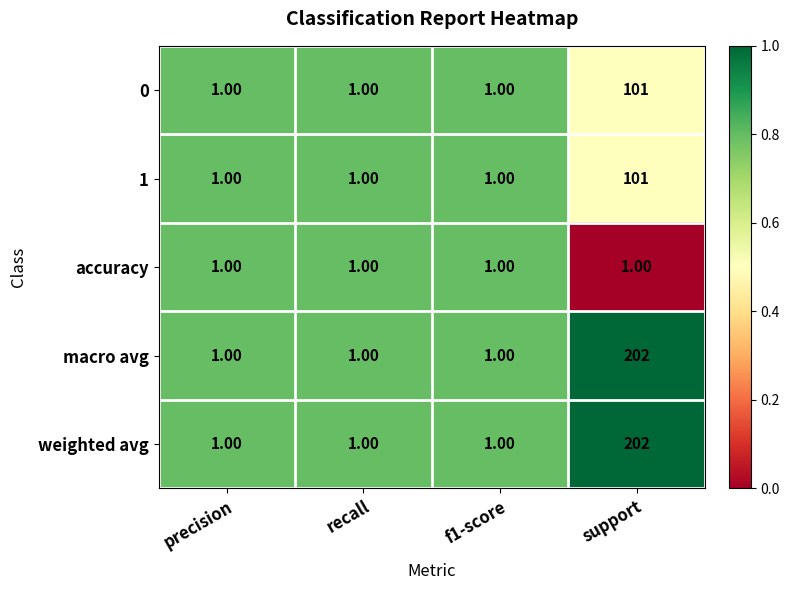

What is the sum of all macro avg values?

205